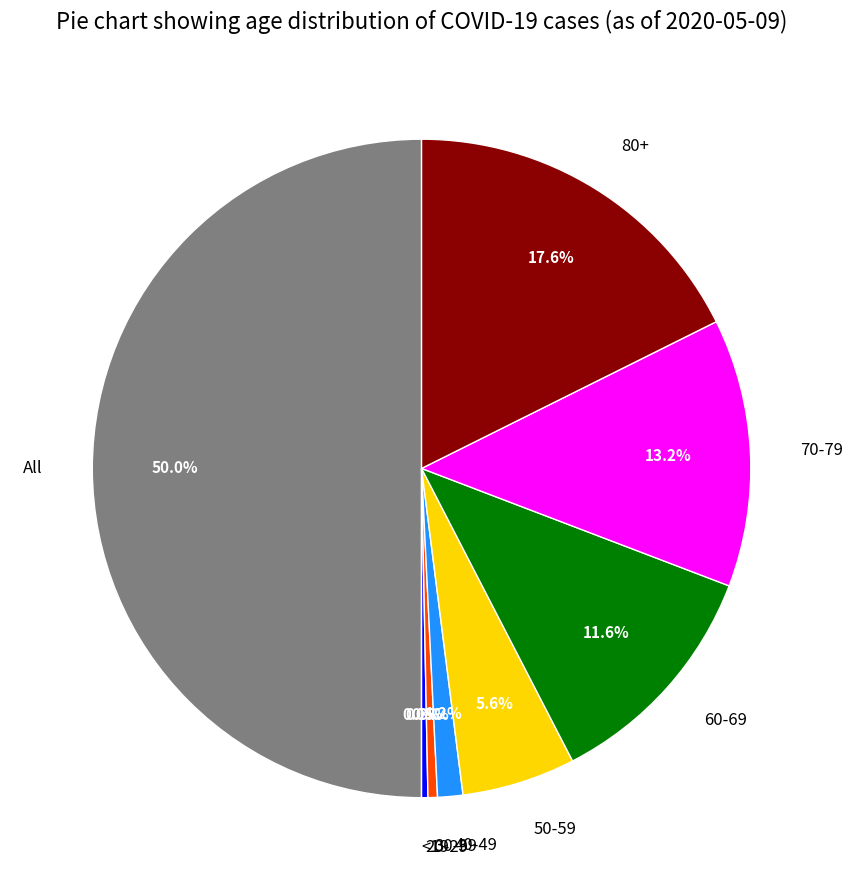

What is the change in value from 20-29 to 60-69?

+73